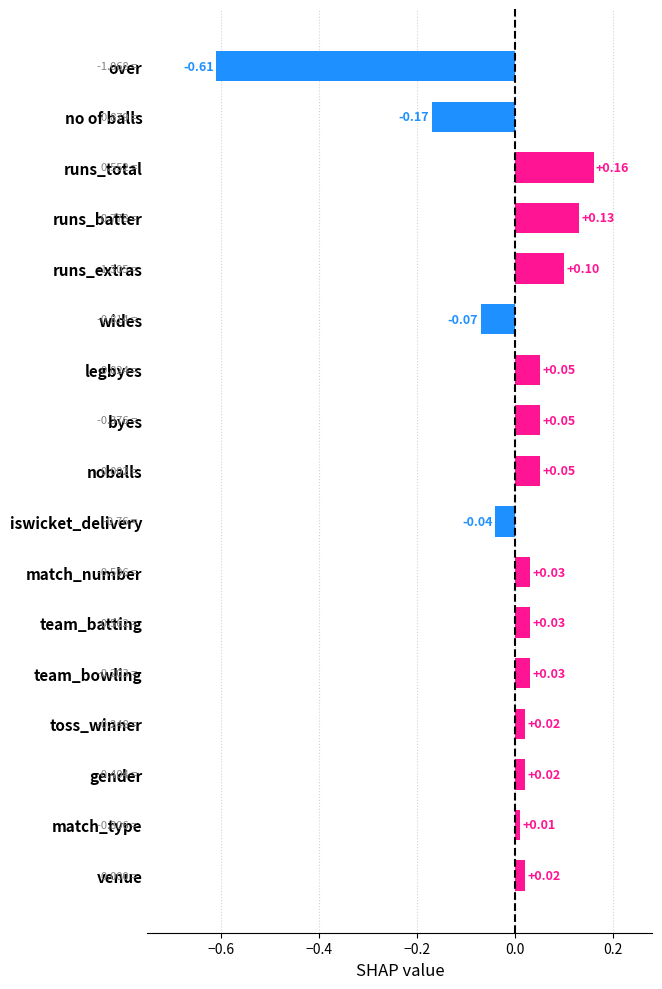

What is the label of the 13th bar from the top?

team_bowling